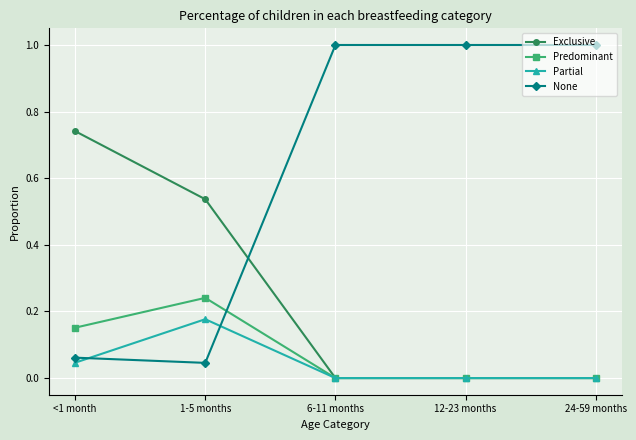

Which series ends up on top after the final intersection of Exclusive and None?

None